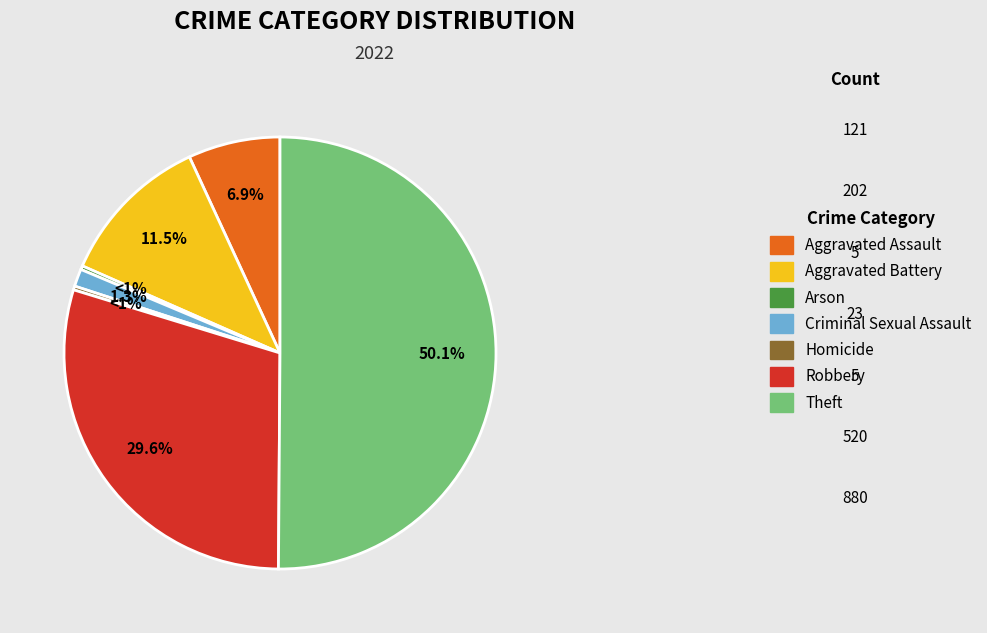

The Homicide slice represents 0% of the pie. True or false?

True